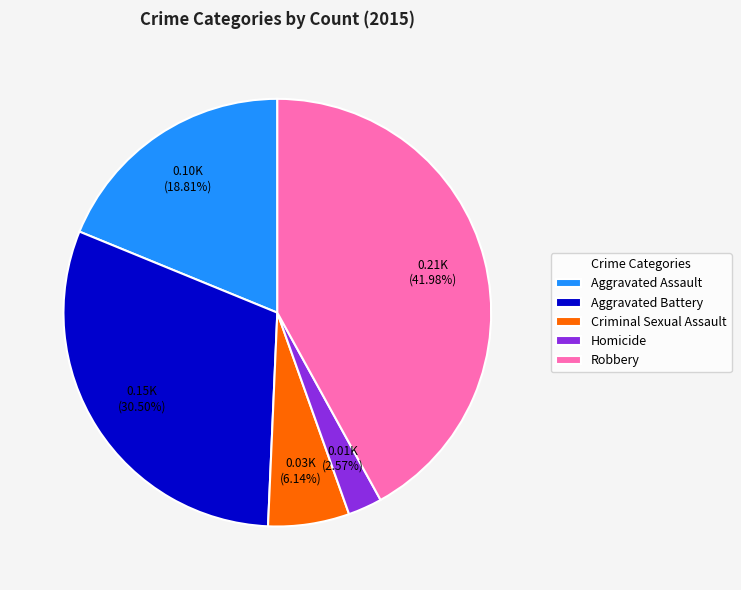

Rank the categories by value from lowest to highest.

Homicide, Criminal Sexual Assault, Aggravated Assault, Aggravated Battery, Robbery